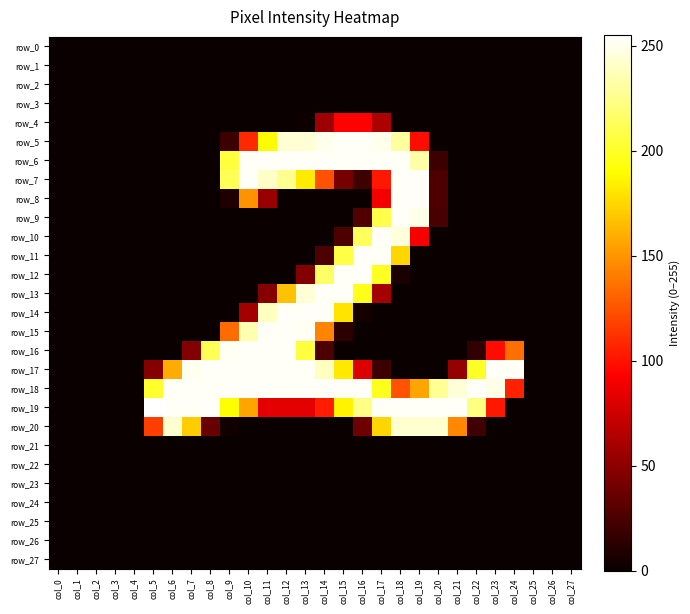

Which series has the largest range (max minus min)?

row_19